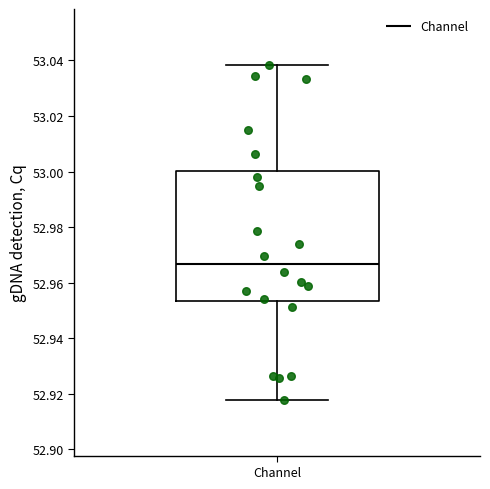

Where does the upper whisker of the box for Channel end on the y-axis? The values are not printed on the chart, so give them approximately, as read against the axis.

53.038